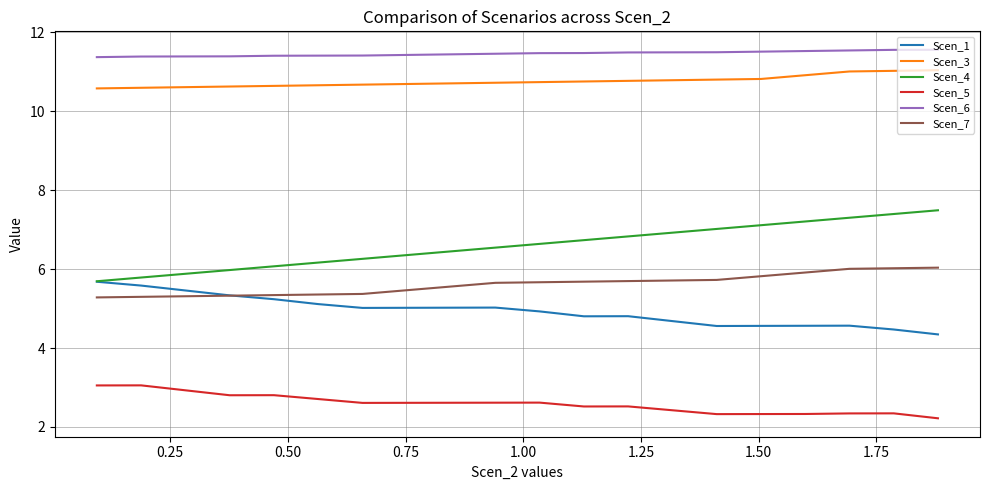

Which series has the largest total across all categories?

Scen_6